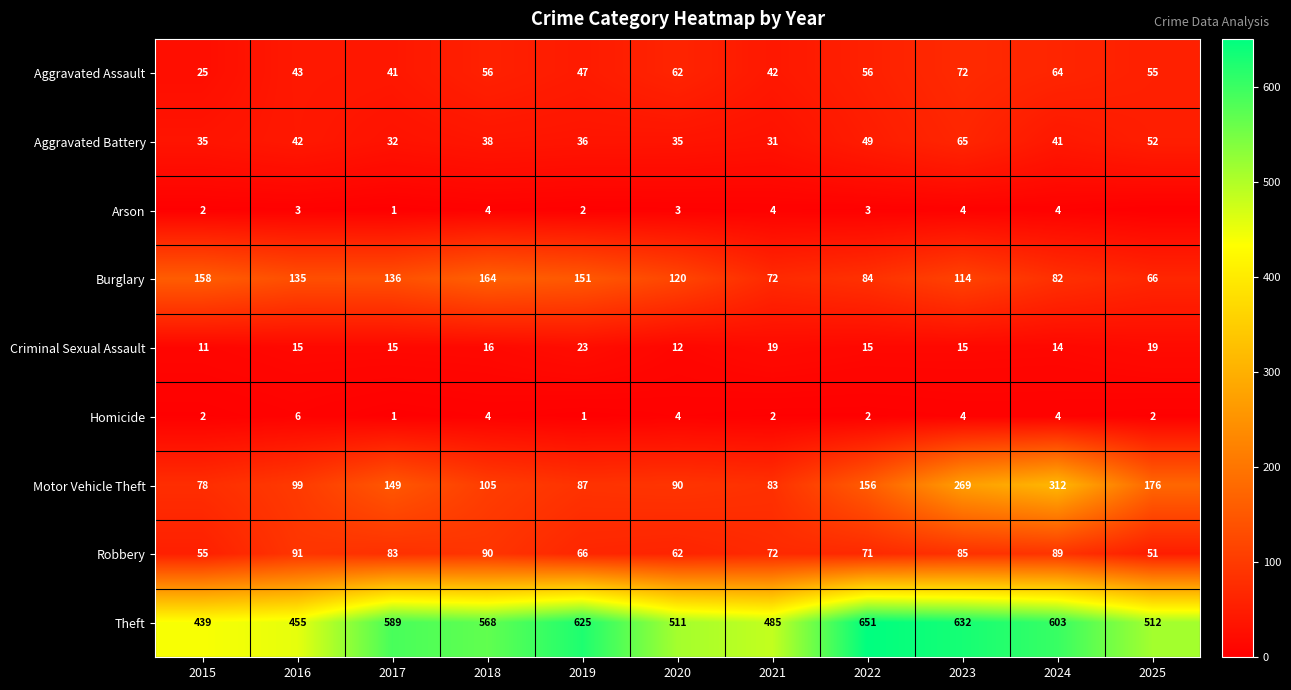

Rank the categories by Motor Vehicle Theft value from highest to lowest.

2024, 2023, 2025, 2022, 2017, 2018, 2016, 2020, 2019, 2021, 2015